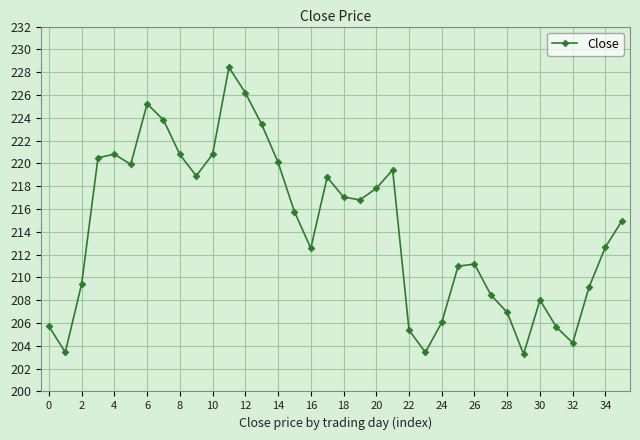

What is the value of the 10th point from the left?

218.9